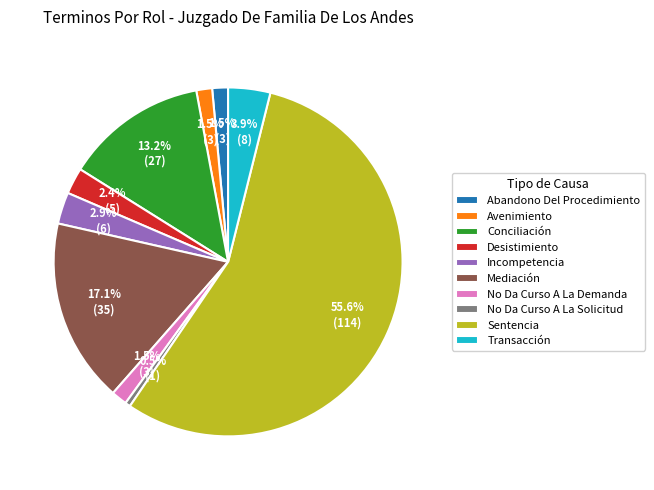

What percentage is NOT represented by No Da Curso A La Solicitud?

99.5%